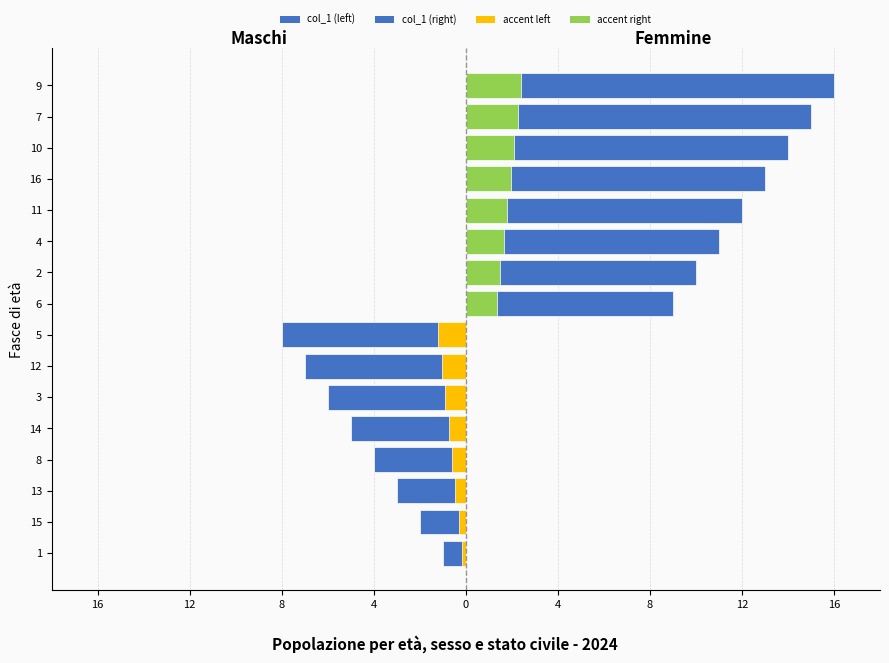

Reading left to right, transcribe all the data shown in this chart.

col_1 (left): -1.0	-2.0	-3.0	-4.0	-5.0	-6.0	-7.0	-8.0
accent left: -0.1	-0.3	-0.4	-0.6	-0.8	-0.9	-1.1	-1.2
col_1 (right): 9.0	10.0	11.0	12.0	13.0	14.0	15.0	16.0
accent right: 1.3	1.5	1.6	1.8	1.9	2.1	2.2	2.4